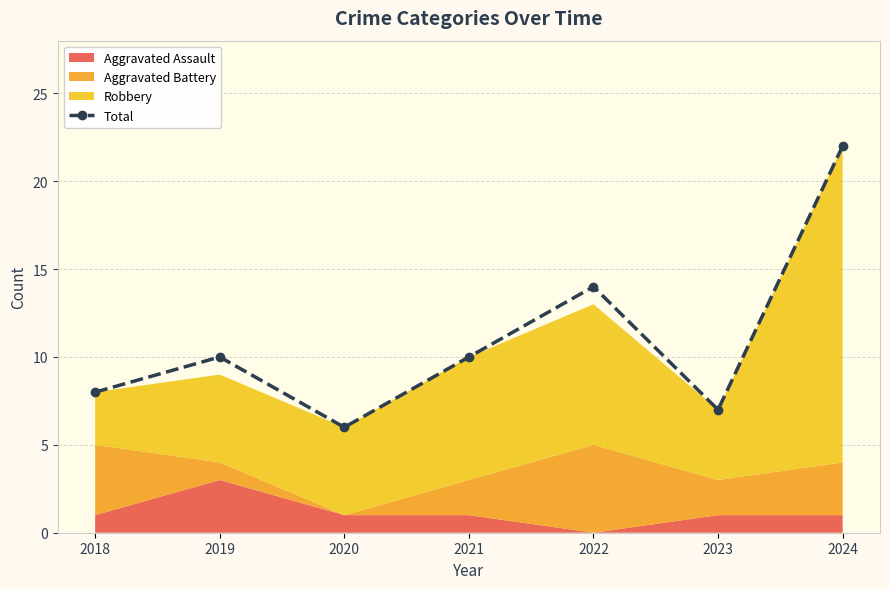

Reading left to right, what are all the values shown in this chart?

2018=8	2019=10	2020=6	2021=10	2022=14	2023=7	2024=22